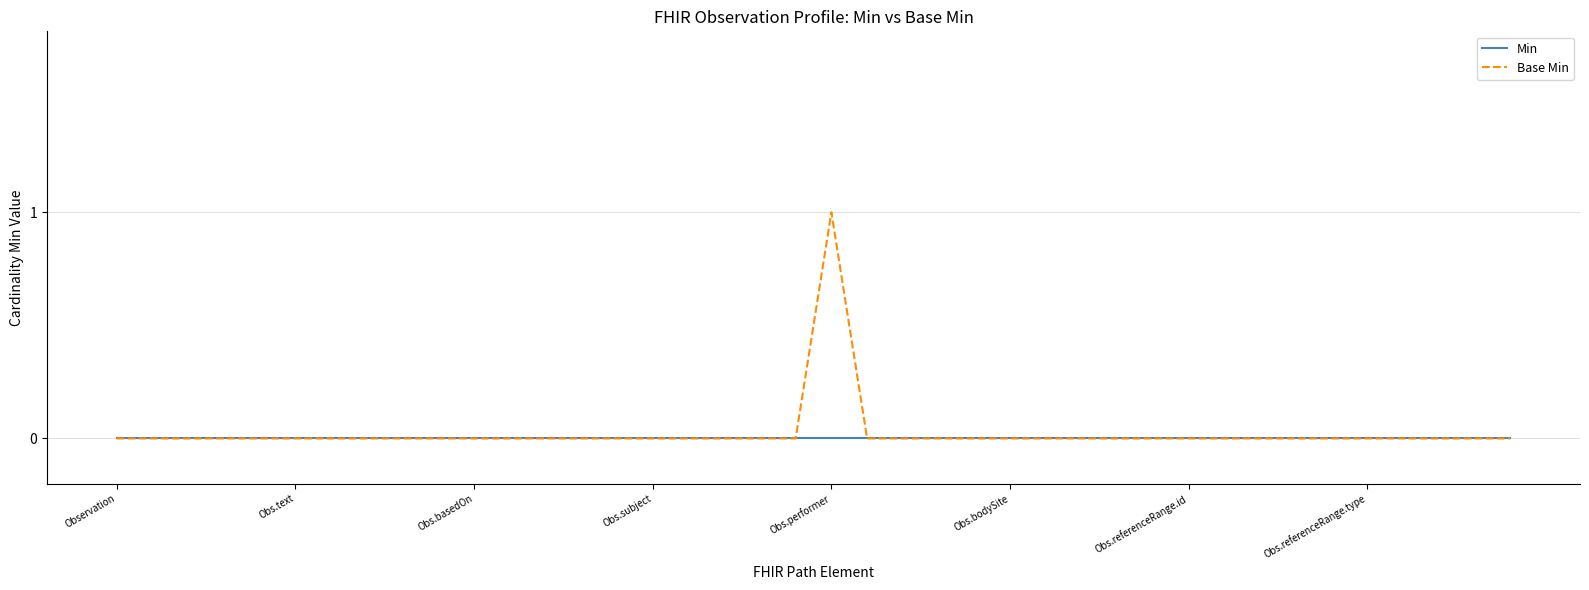

Reading left to right, what are all the values shown in this chart?

Min: 0	0	0	0	0	0	0	0	0	0	0	0	0	0	0	0	0	0	0	0	0	0	0	0	0	0	0	0	0	0	0	0	0	0	0	0	0	0	0	0
Base Min: 0	0	0	0	0	0	0	0	0	0	0	0	0	0	0	0	0	0	0	0	1	0	0	0	0	0	0	0	0	0	0	0	0	0	0	0	0	0	0	0